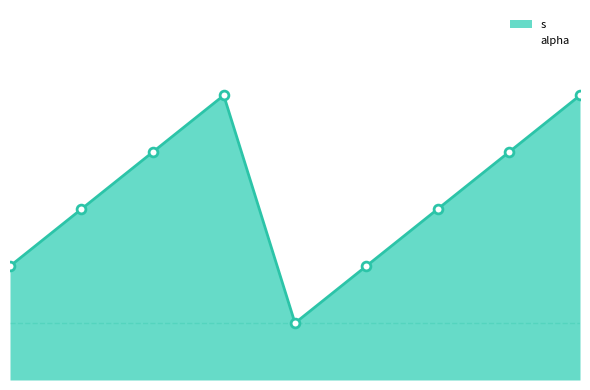

What is the change in value from 4-3 to 7-4?

+1